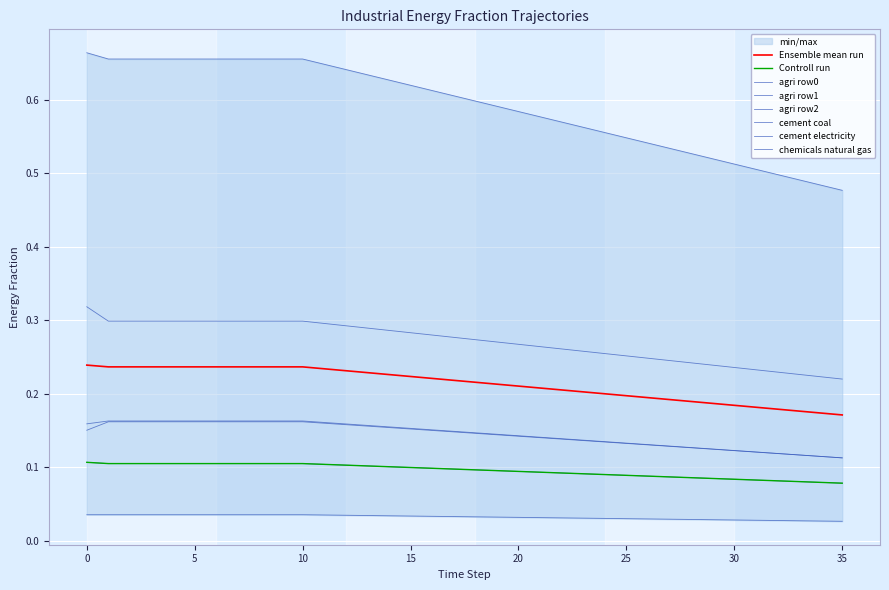

Which series changed the most between 12 and 15?

frac_inen_chemicals_natural_gas